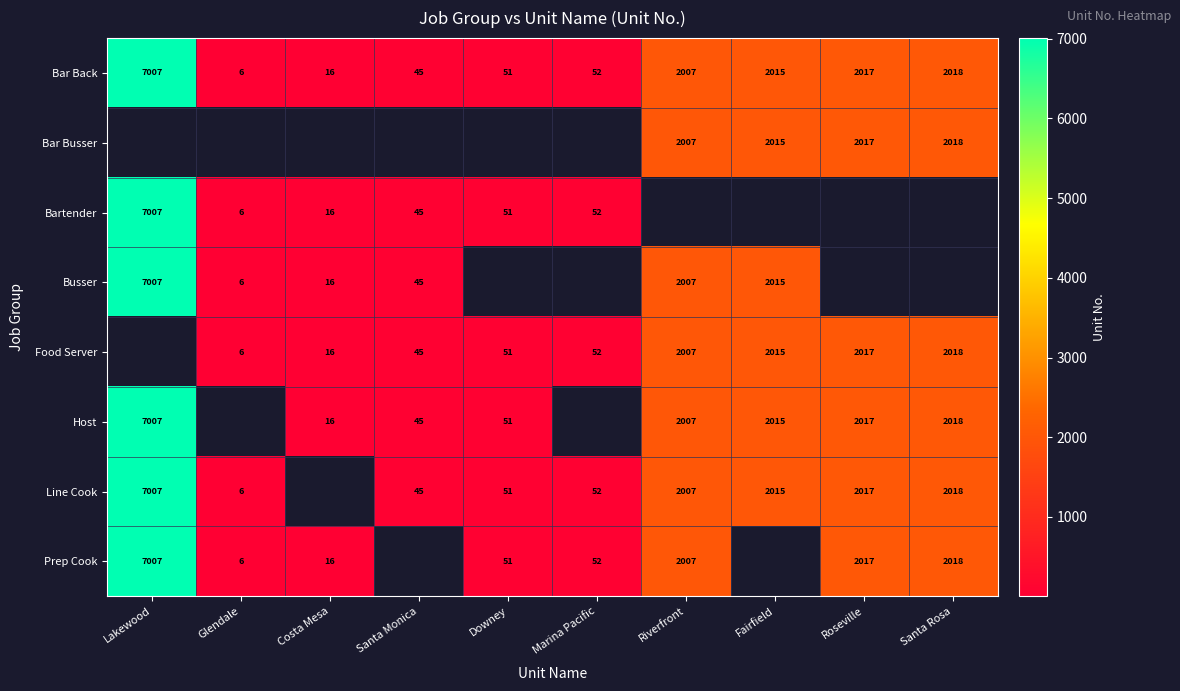

How many data points in Bar Back are less than 2007?

5